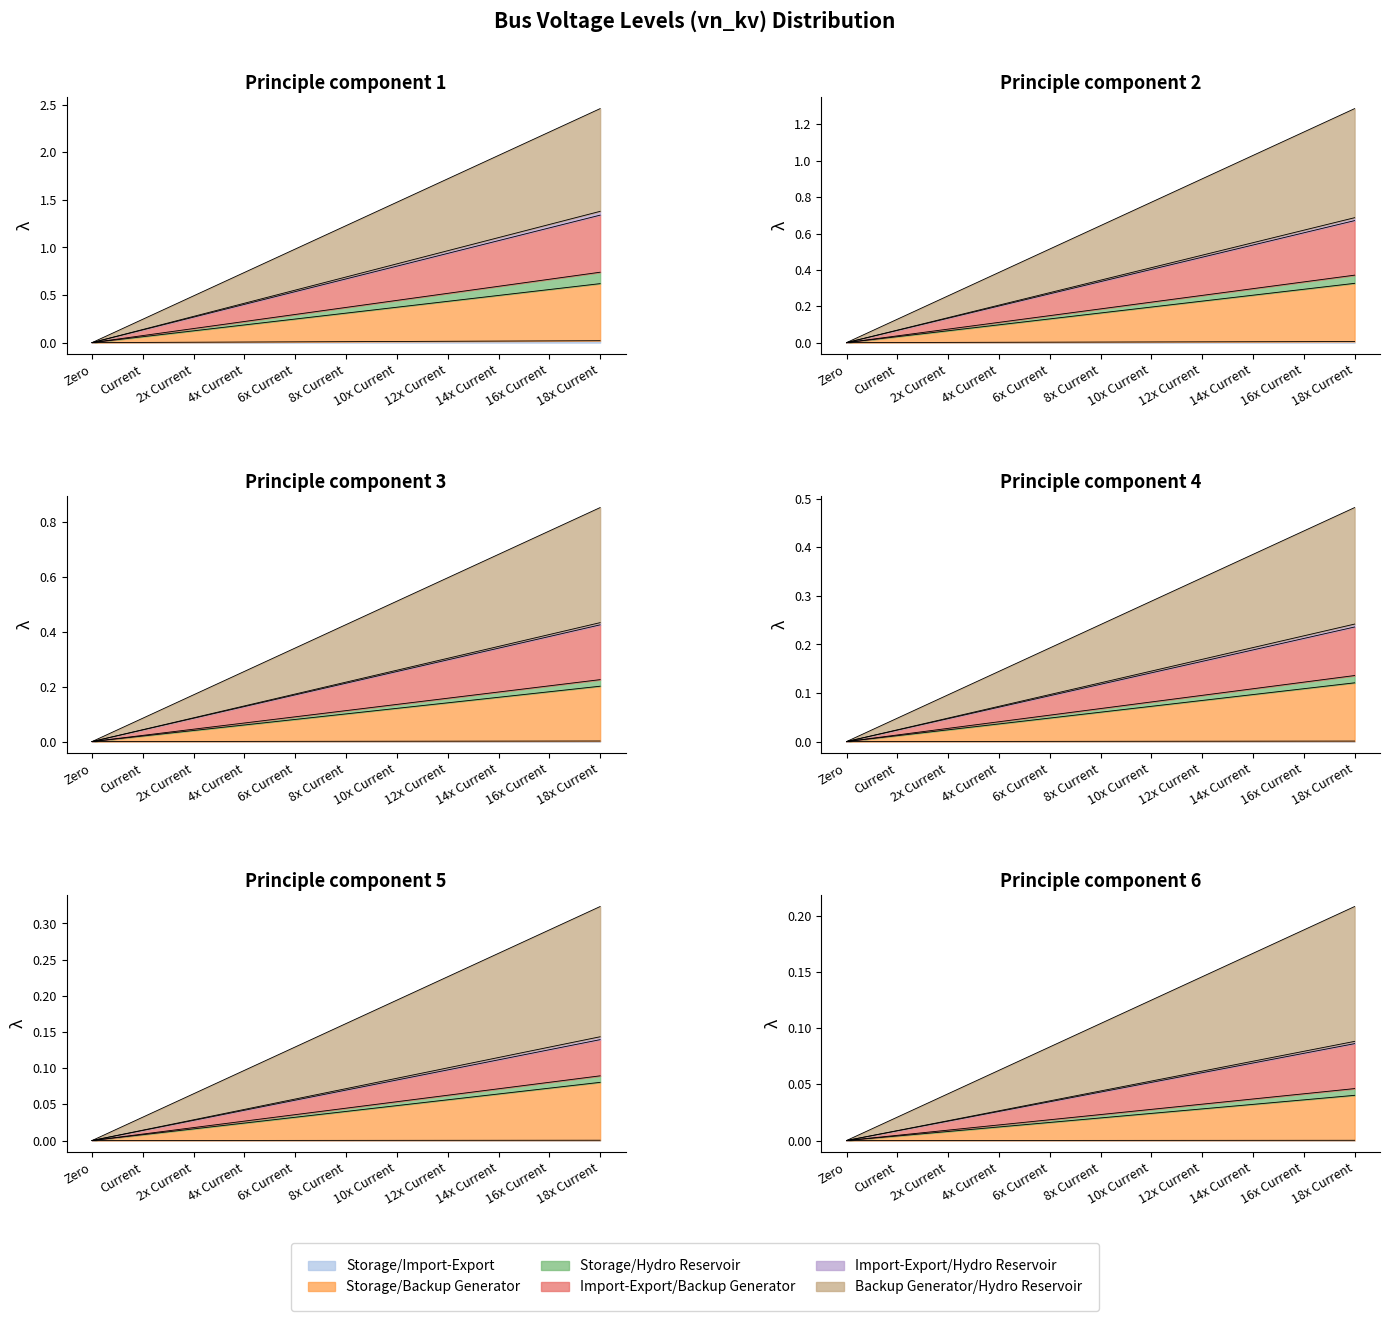

How many Storage/Import-Export values are between 0 and 1?

11